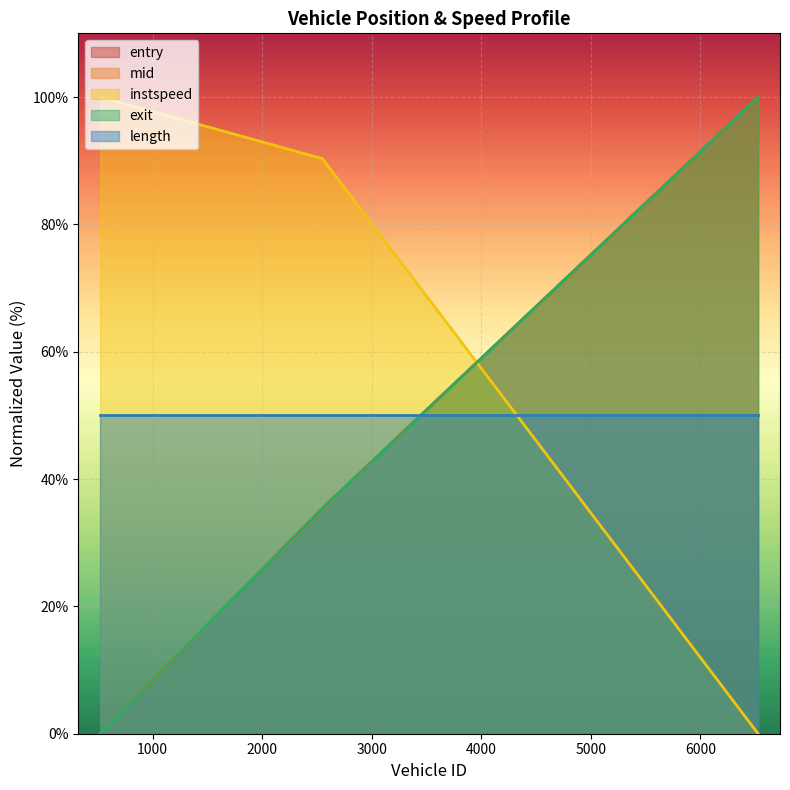

How many data points in instspeed are less than 90?

1